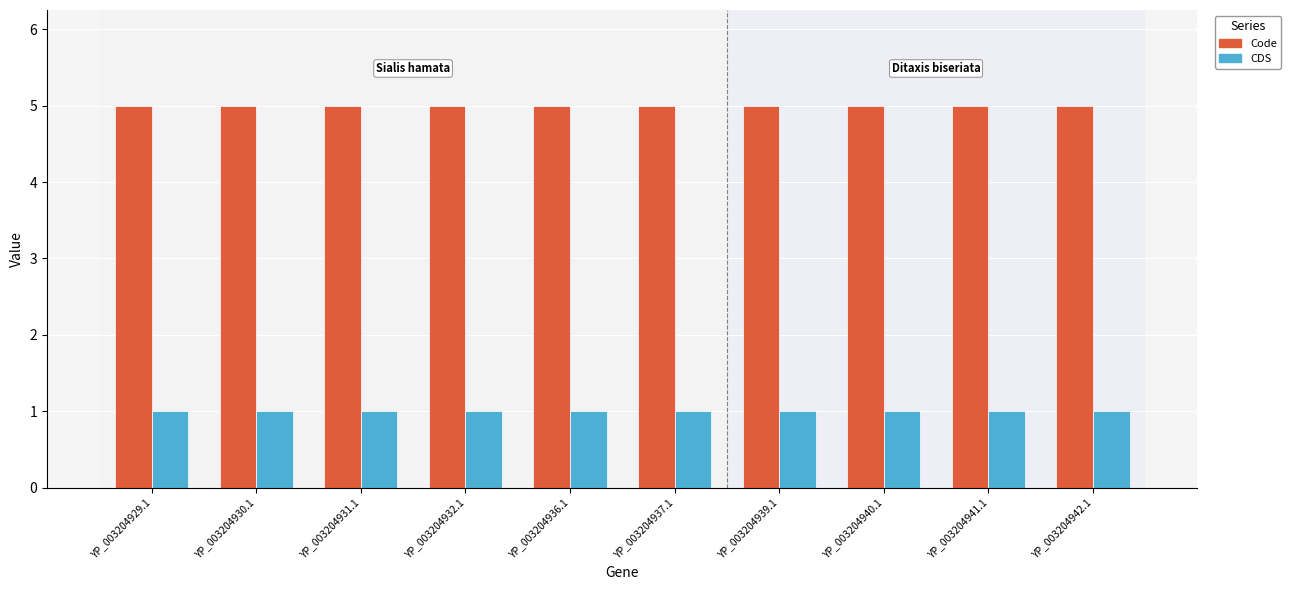

Reading left to right, extract all data points from this chart.

Code: YP_003204929.1=5	YP_003204930.1=5	YP_003204931.1=5	YP_003204932.1=5	YP_003204936.1=5	YP_003204937.1=5	YP_003204939.1=5	YP_003204940.1=5	YP_003204941.1=5	YP_003204942.1=5
CDS: YP_003204929.1=1	YP_003204930.1=1	YP_003204931.1=1	YP_003204932.1=1	YP_003204936.1=1	YP_003204937.1=1	YP_003204939.1=1	YP_003204940.1=1	YP_003204941.1=1	YP_003204942.1=1